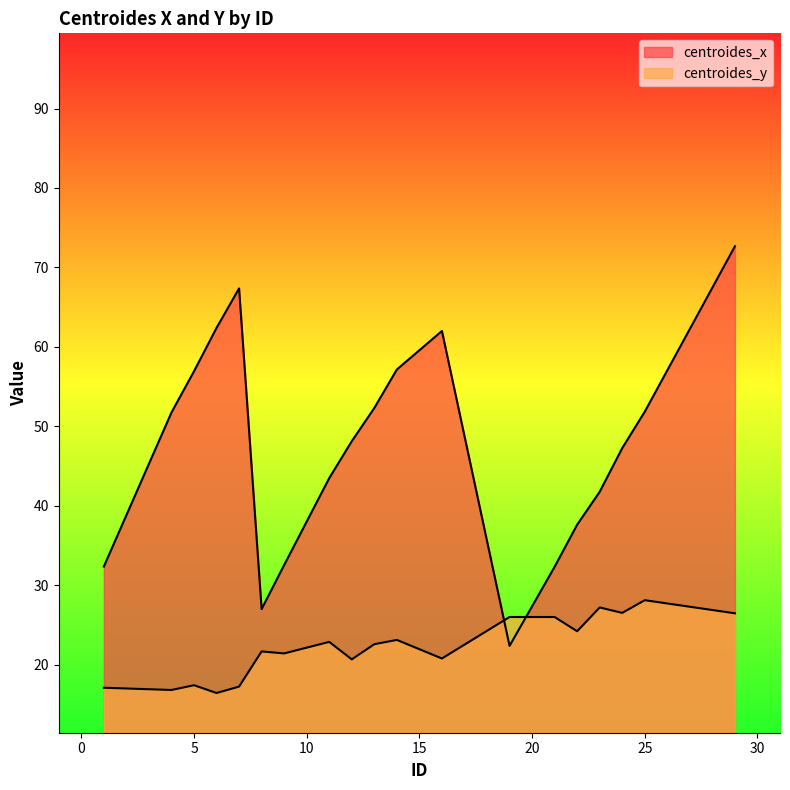

Is the value of centroides_x at 22 greater than the value of centroides_y at 5?

Yes